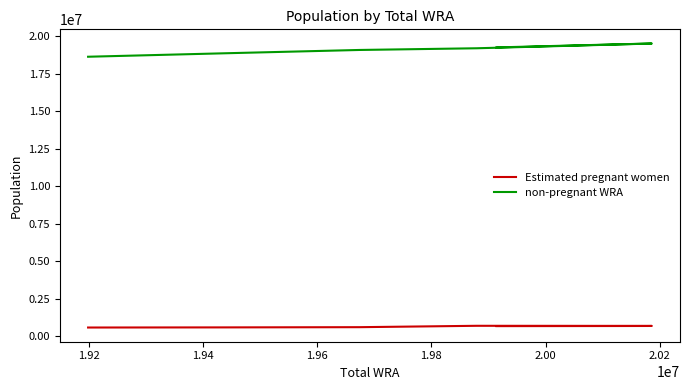

At which category is the sum across all series the highest?

2.02